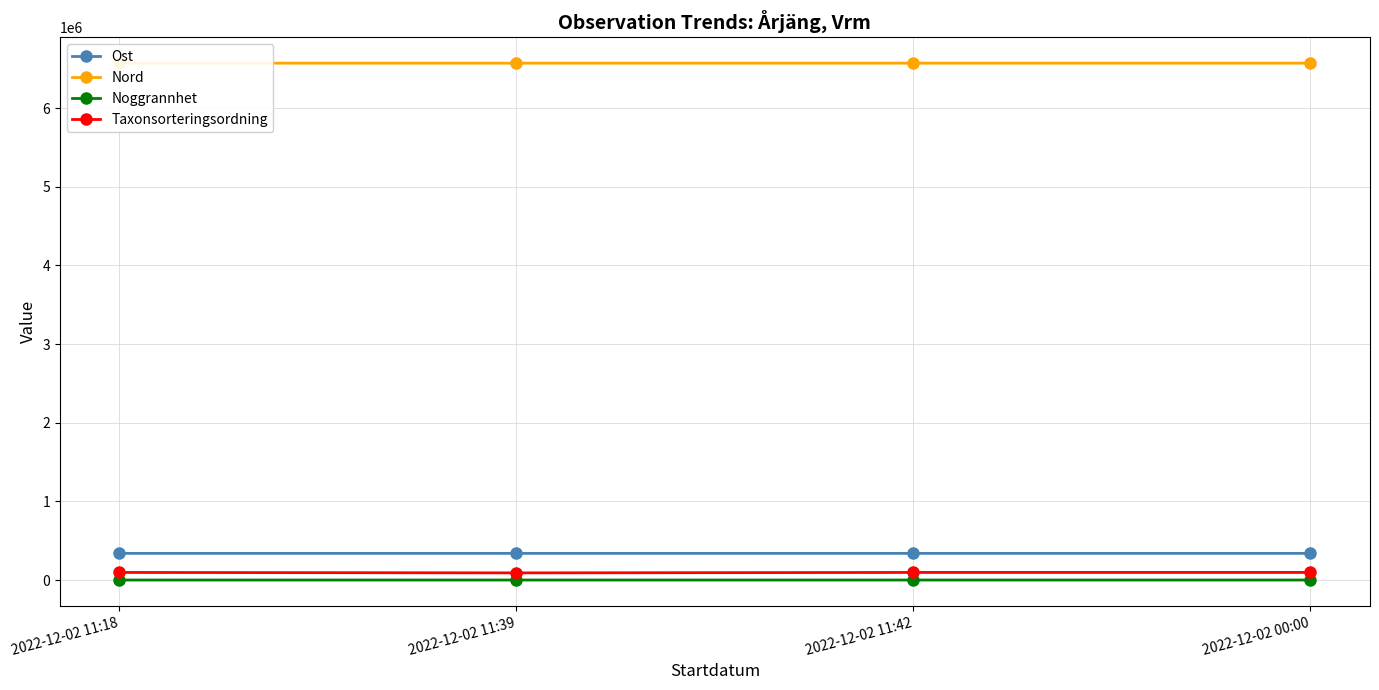

Which has a higher value, 2022-12-02 11:42 or 2022-12-02 11:18?

2022-12-02 11:18